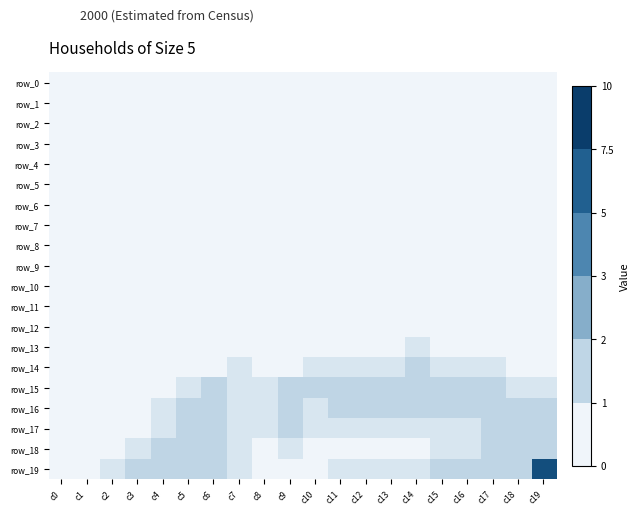

At which label is row_4 closest to 0?

c0